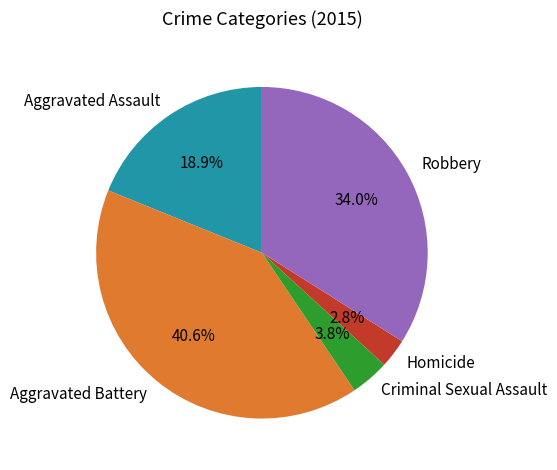

What percentage is the Homicide slice, to the nearest percent?

3%